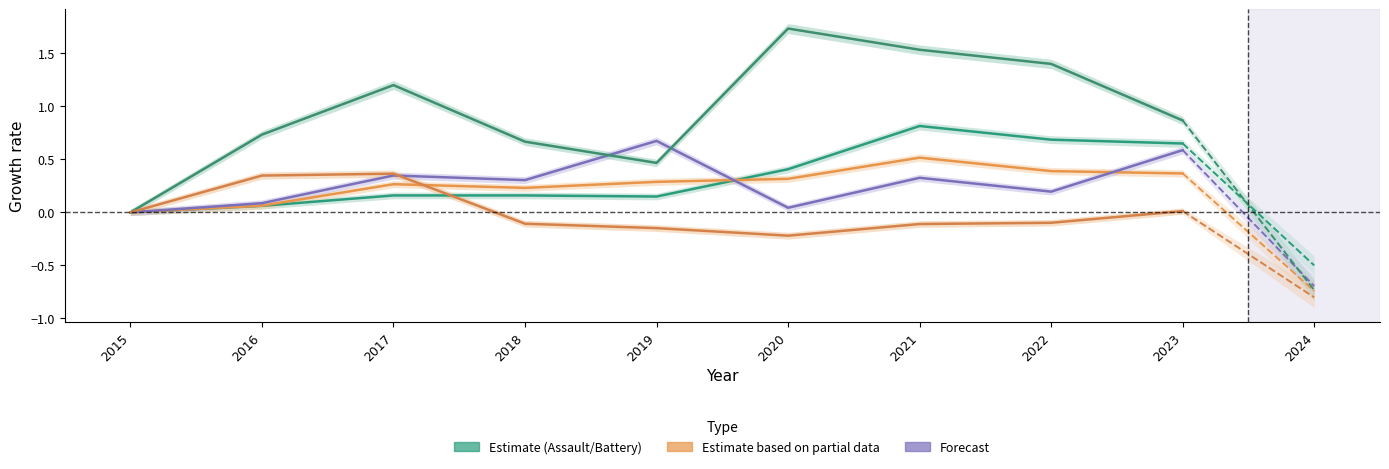

Reading right to left, list all the values displayed in this chart.

Aggravated Assault: 2023=0.6	2022=0.7	2021=0.8	2020=0.4	2019=0.1	2018=0.2	2017=0.2	2016=0.1	2015=0.0
Aggravated Battery: 2023=0.4	2022=0.4	2021=0.5	2020=0.3	2019=0.3	2018=0.2	2017=0.3	2016=0.1	2015=0.0
Criminal Sexual Assault: 2023=0.6	2022=0.2	2021=0.3	2020=0.0	2019=0.7	2018=0.3	2017=0.3	2016=0.1	2015=0.0
Homicide: 2023=0.9	2022=1.4	2021=1.5	2020=1.7	2019=0.5	2018=0.7	2017=1.2	2016=0.7	2015=0.0
Robbery: 2023=0.0	2022=-0.1	2021=-0.1	2020=-0.2	2019=-0.1	2018=-0.1	2017=0.4	2016=0.3	2015=0.0